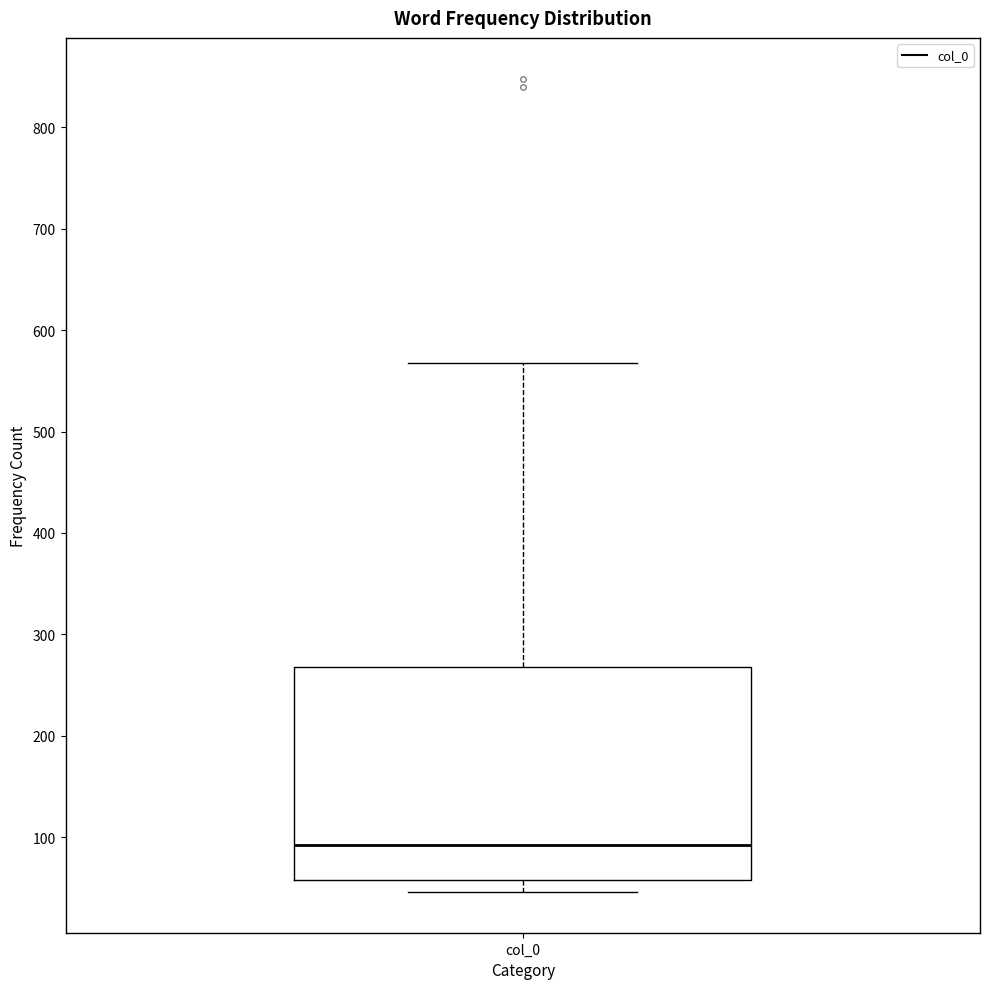

Read this box plot against the y-axis: the position of the median line, the range covered by the box, and the ends of both whiskers. The values are not printed on the chart, so give them approximately, as read against the axis.

median 90, box 60 to 270, whiskers 50 to 570